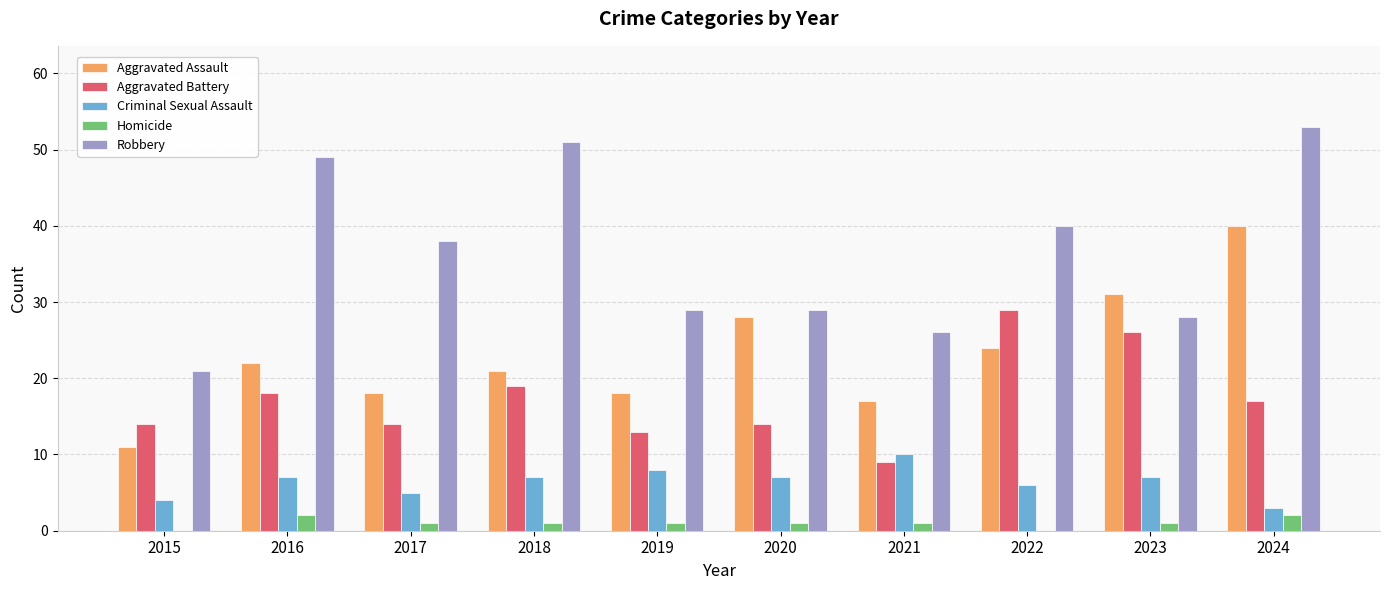

Is the value of Criminal Sexual Assault at 2021 greater than the value of Aggravated Assault at 2023?

No